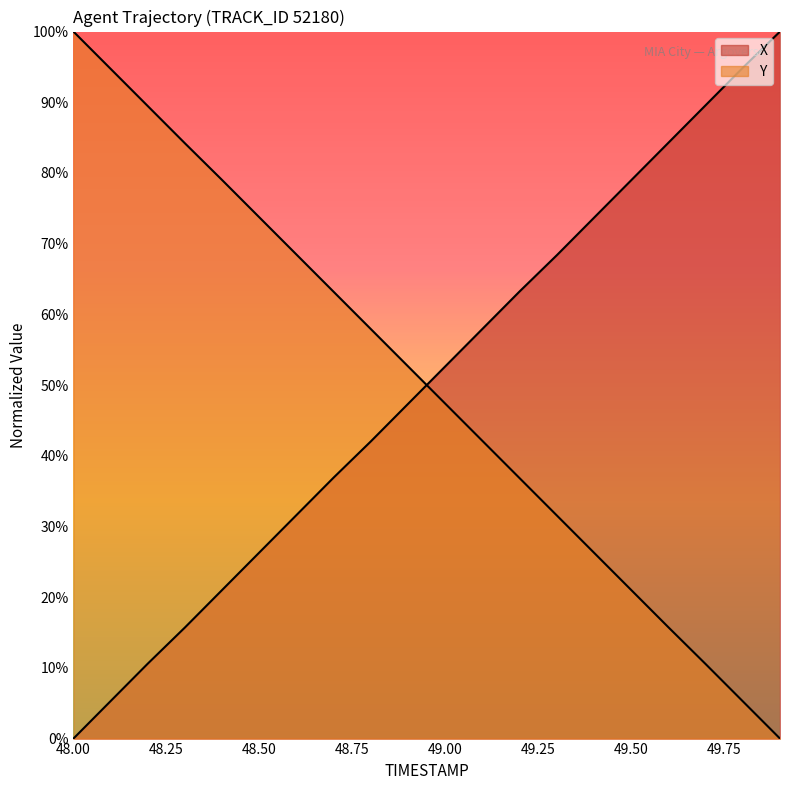

At which label does Y reach its peak?

48.0